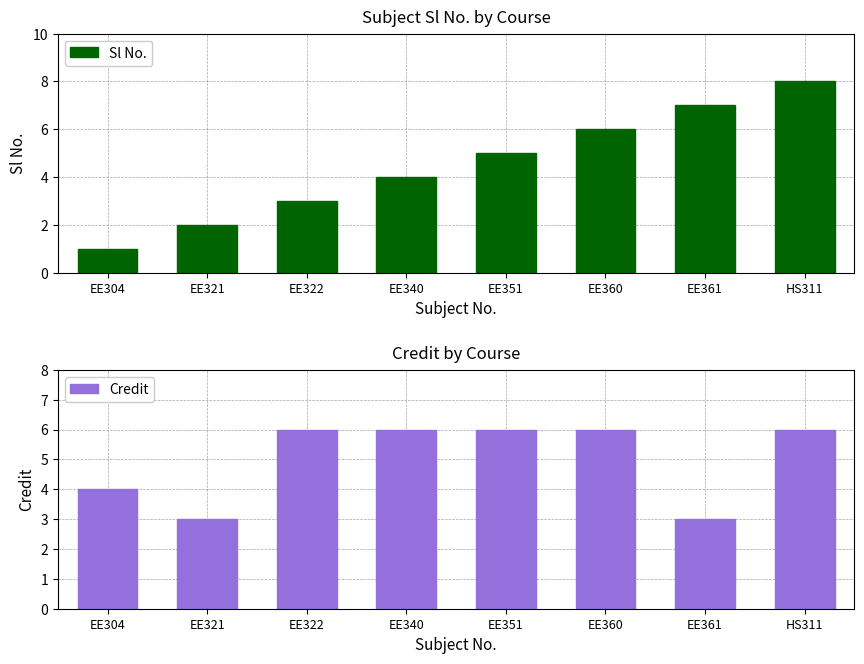

Reading right to left, list all the values displayed in this chart.

Sl No.: HS311=8	EE361=7	EE360=6	EE351=5	EE340=4	EE322=3	EE321=2	EE304=1
Credit: HS311=6	EE361=3	EE360=6	EE351=6	EE340=6	EE322=6	EE321=3	EE304=4